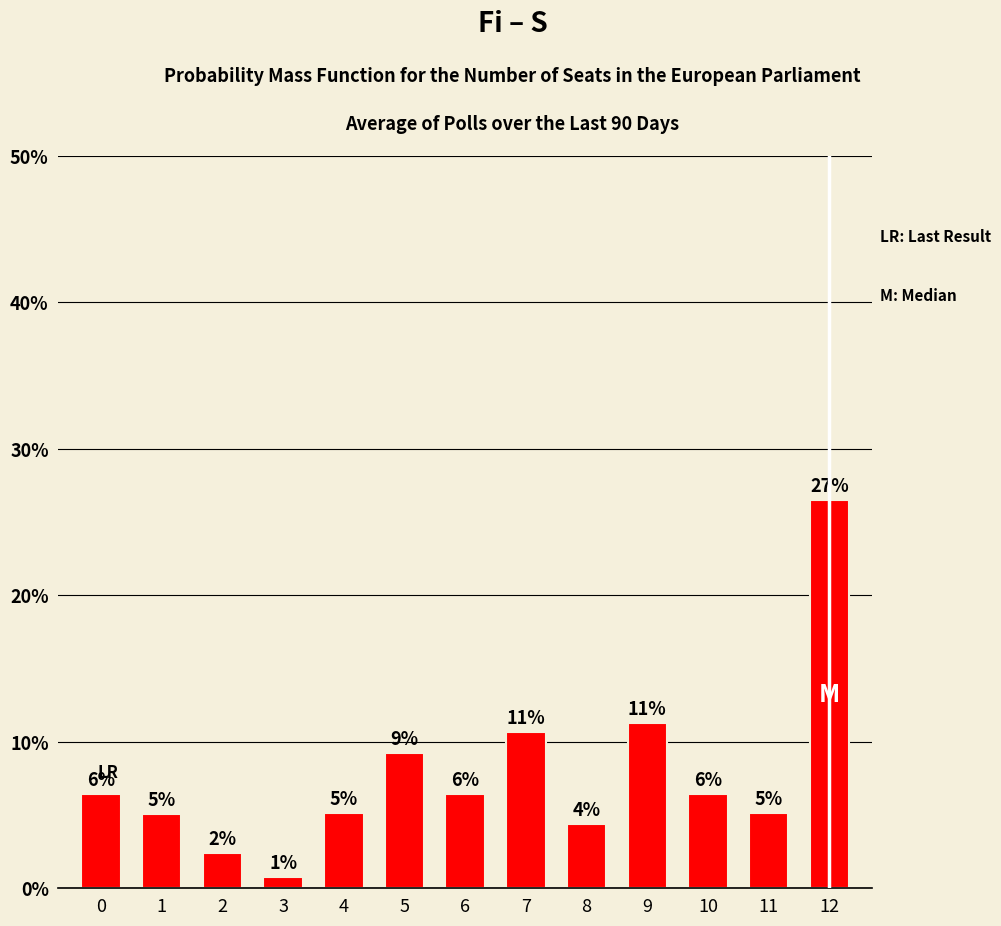

How many bars are there in total?

13